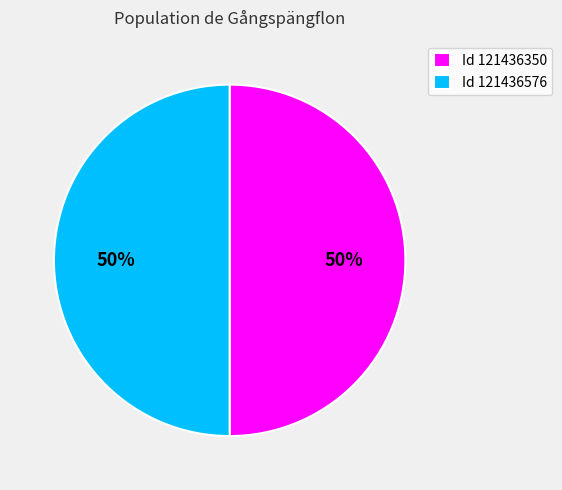

Combined, do Id 121436350 and Id 121436576 account for over 50%?

Yes